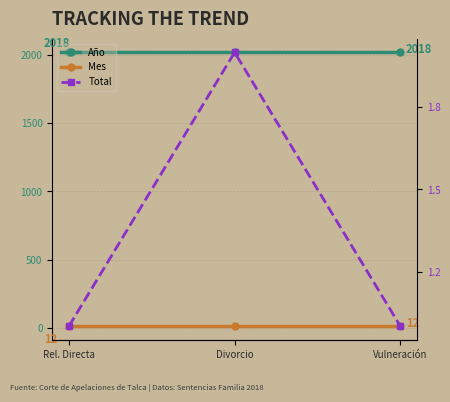

What is the maximum value shown in the chart?

2018